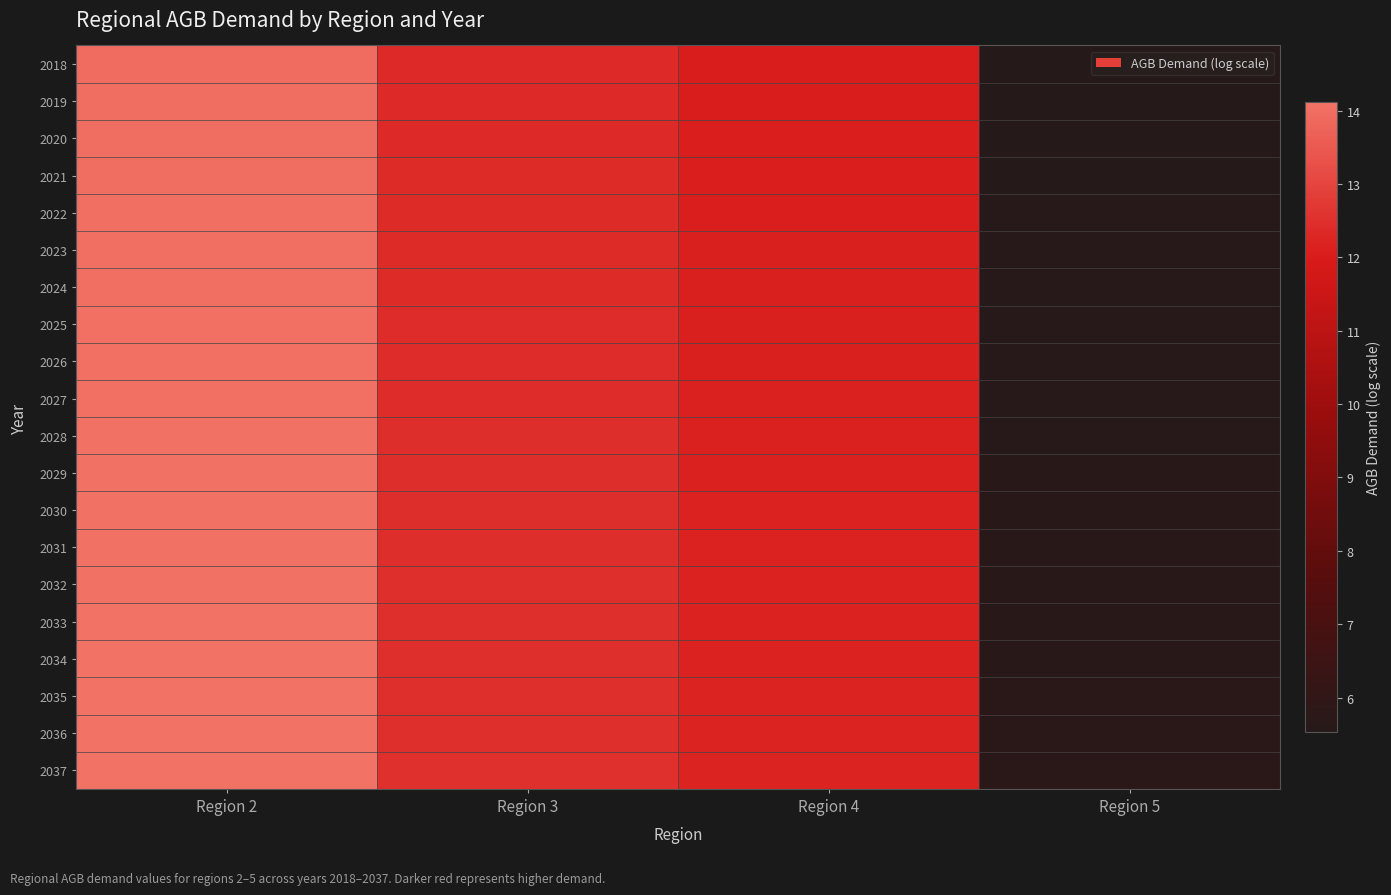

Reading left to right, transcribe all the data shown in this chart.

2018: Region 2=13.9	Region 3=12.3	Region 4=12.1	Region 5=5.5
2019: Region 2=14.0	Region 3=12.4	Region 4=12.1	Region 5=5.5
2020: Region 2=14.0	Region 3=12.4	Region 4=12.1	Region 5=5.5
2021: Region 2=14.0	Region 3=12.4	Region 4=12.1	Region 5=5.6
2022: Region 2=14.0	Region 3=12.4	Region 4=12.1	Region 5=5.6
2023: Region 2=14.0	Region 3=12.4	Region 4=12.1	Region 5=5.6
2024: Region 2=14.0	Region 3=12.4	Region 4=12.1	Region 5=5.6
2025: Region 2=14.0	Region 3=12.4	Region 4=12.1	Region 5=5.6
2026: Region 2=14.0	Region 3=12.4	Region 4=12.1	Region 5=5.6
2027: Region 2=14.0	Region 3=12.4	Region 4=12.1	Region 5=5.6
2028: Region 2=14.1	Region 3=12.4	Region 4=12.2	Region 5=5.6
2029: Region 2=14.1	Region 3=12.5	Region 4=12.2	Region 5=5.6
2030: Region 2=14.1	Region 3=12.5	Region 4=12.2	Region 5=5.6
2031: Region 2=14.1	Region 3=12.5	Region 4=12.2	Region 5=5.7
2032: Region 2=14.1	Region 3=12.5	Region 4=12.2	Region 5=5.7
2033: Region 2=14.1	Region 3=12.5	Region 4=12.2	Region 5=5.7
2034: Region 2=14.1	Region 3=12.5	Region 4=12.2	Region 5=5.7
2035: Region 2=14.1	Region 3=12.5	Region 4=12.2	Region 5=5.7
2036: Region 2=14.1	Region 3=12.5	Region 4=12.2	Region 5=5.7
2037: Region 2=14.1	Region 3=12.5	Region 4=12.2	Region 5=5.7